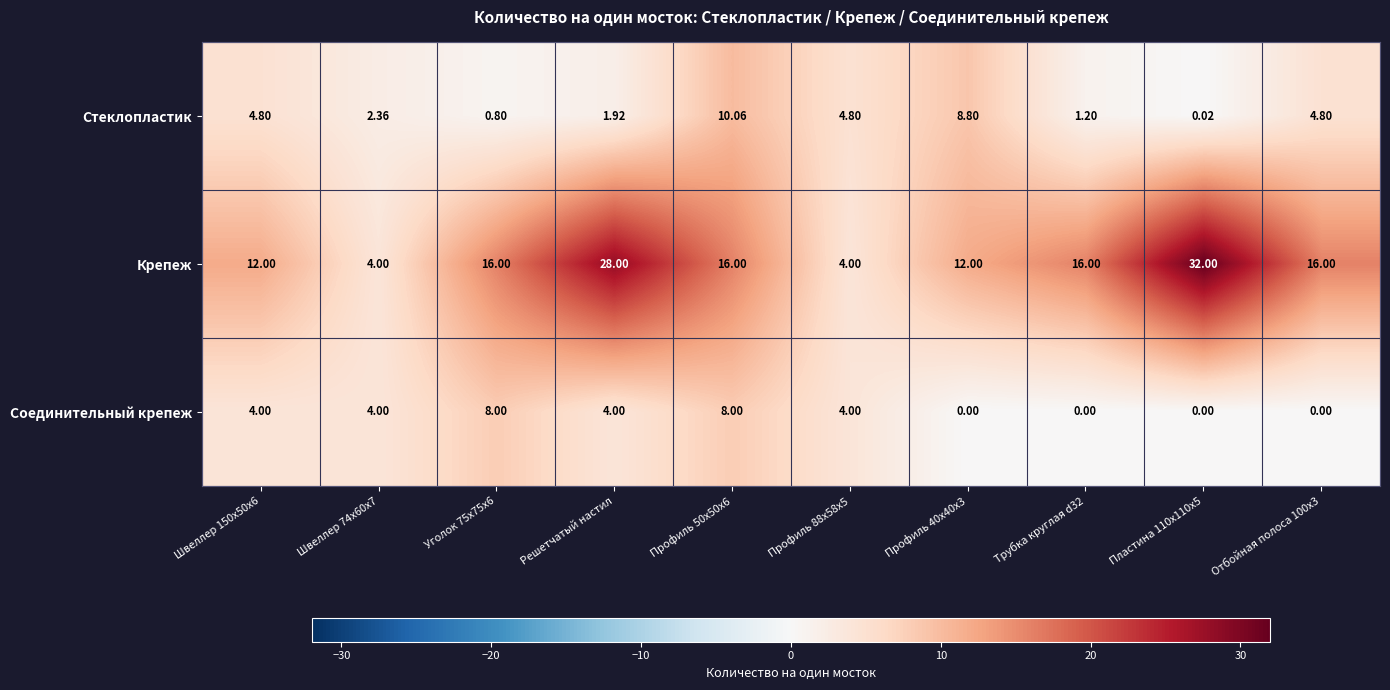

Is the value of Стеклопластик at Швеллер 150x50x6 greater than the value of Соединительный крепеж at Профиль 50x50x6?

No